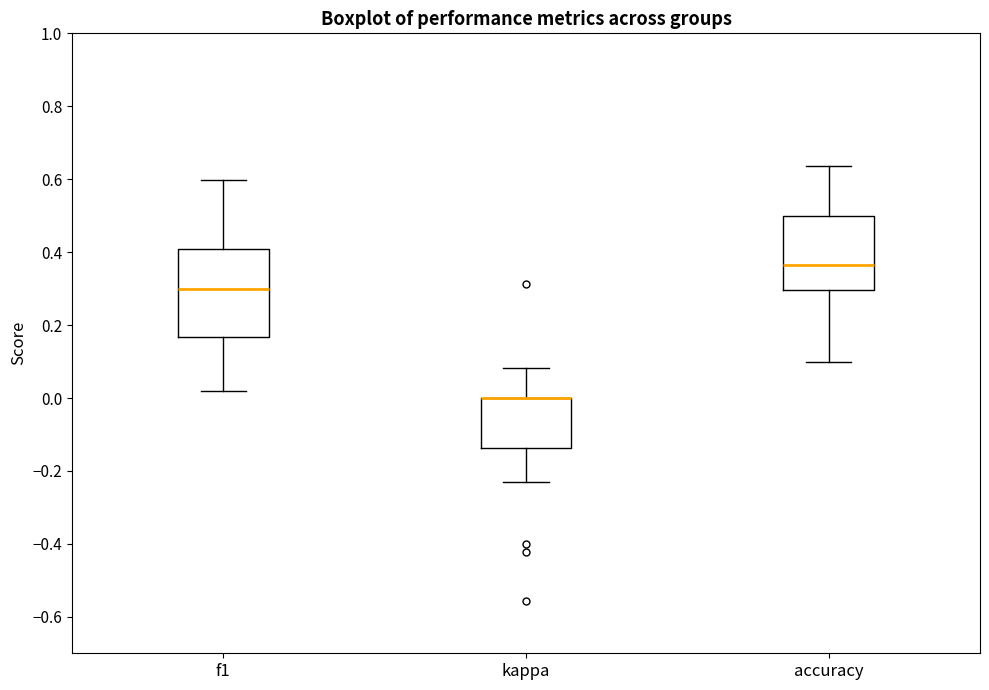

Where does the lower whisker of the box for accuracy end on the y-axis? The values are not printed on the chart, so give them approximately, as read against the axis.

0.10